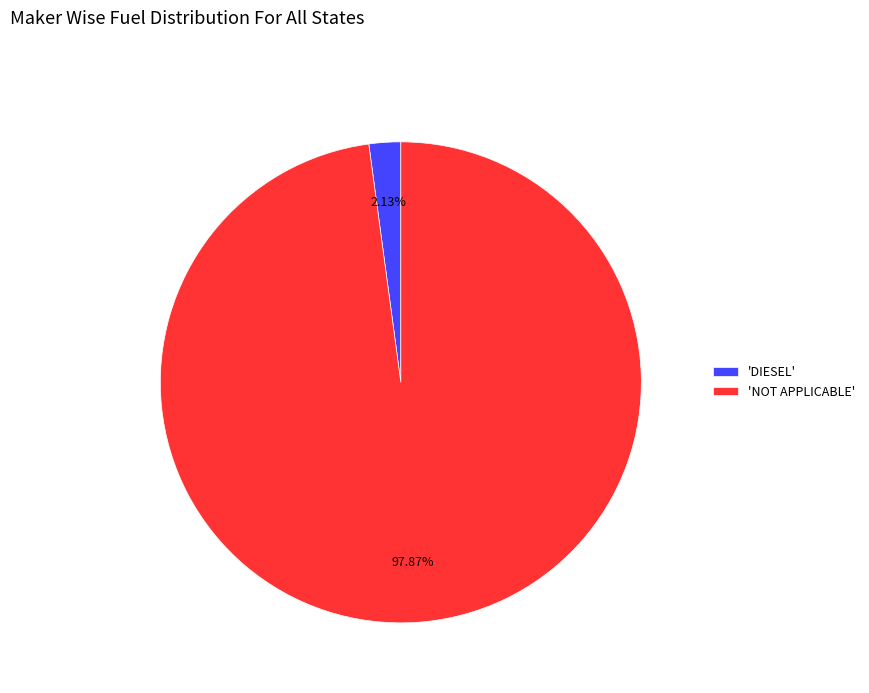

Does any single category account for the majority?

Yes